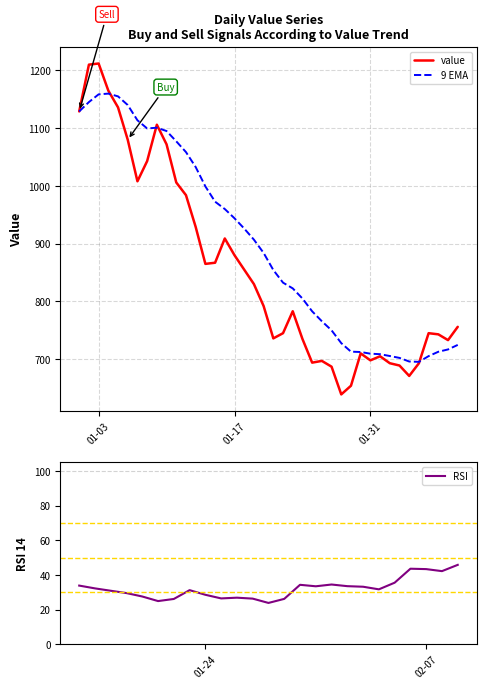

What is the difference between the maximum and minimum values in the value series?

573.0